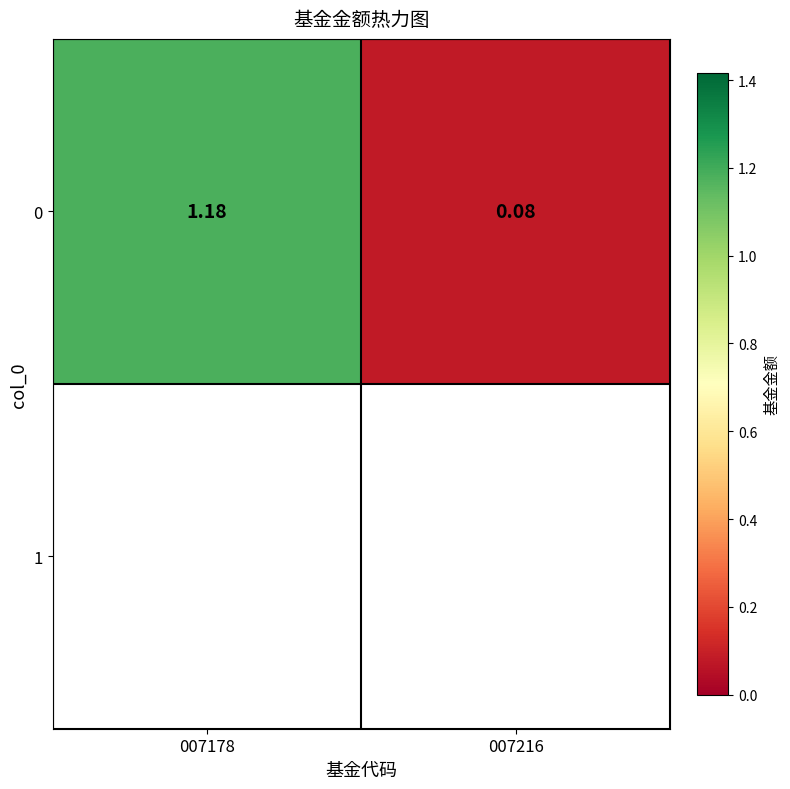

Read the value at 007216.

0.1